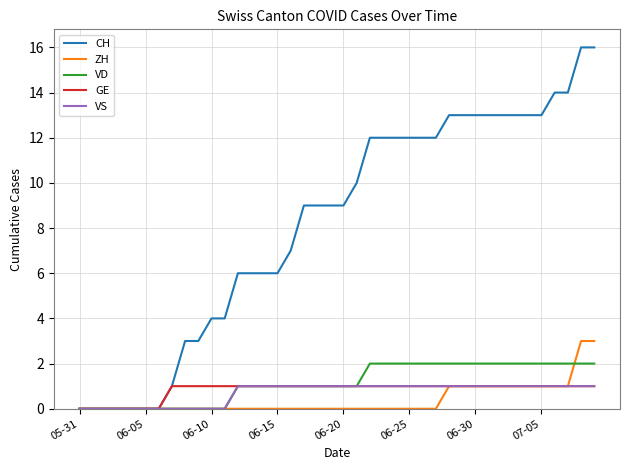

What is the difference between the maximum and minimum values in the VS series?

1